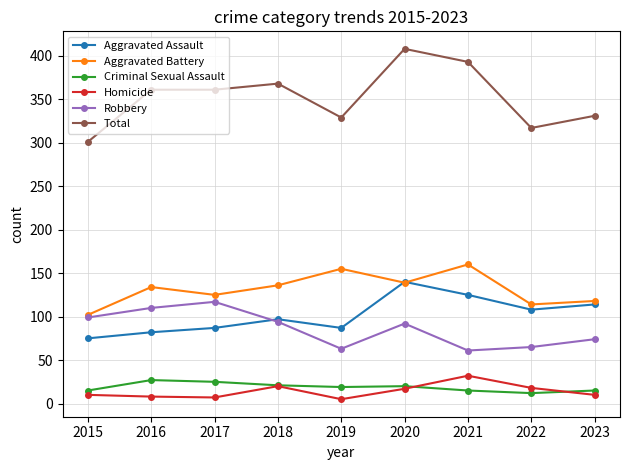

True or false: Criminal Sexual Assault and Robbery intersect in this chart.

False